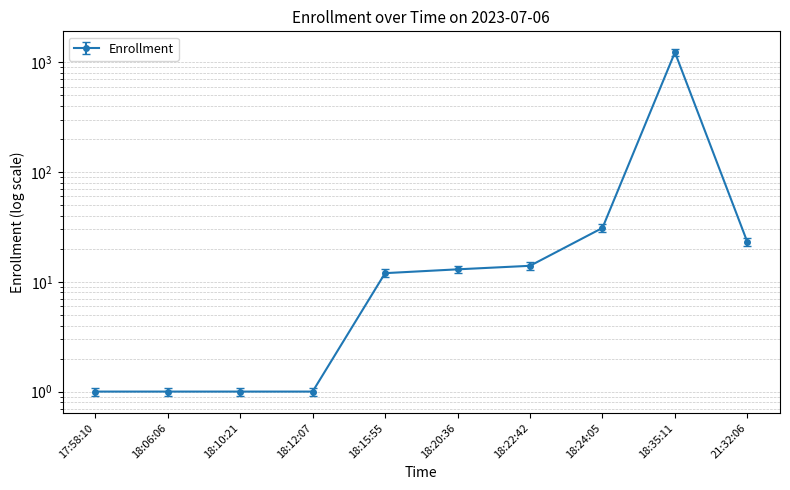

At which label does the data first exceed 13?

18:22:42